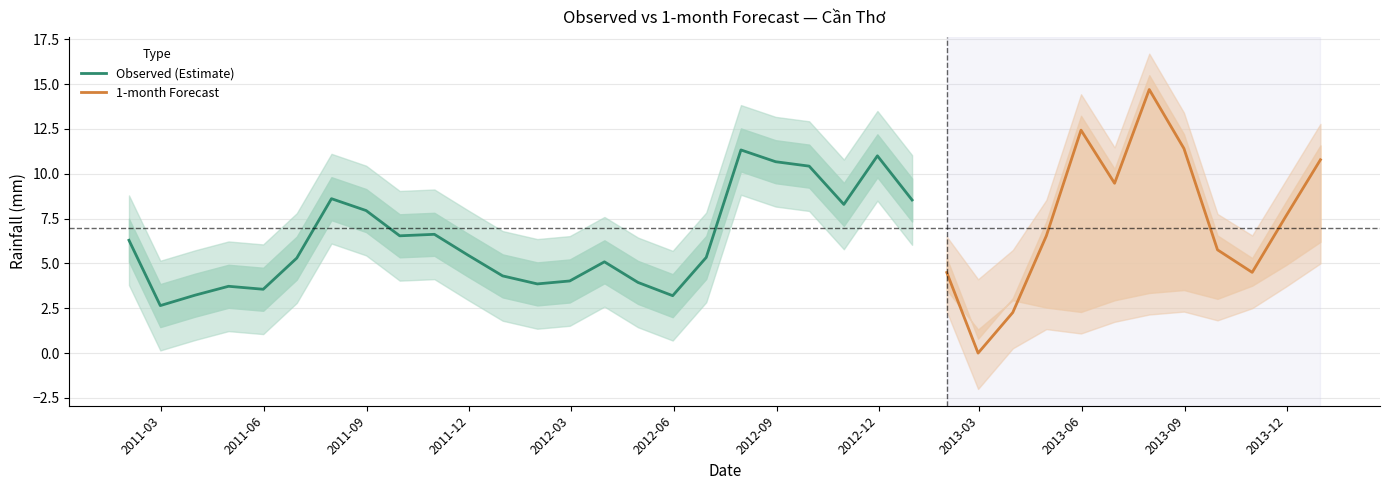

Does the chart have visible grid lines?

Yes